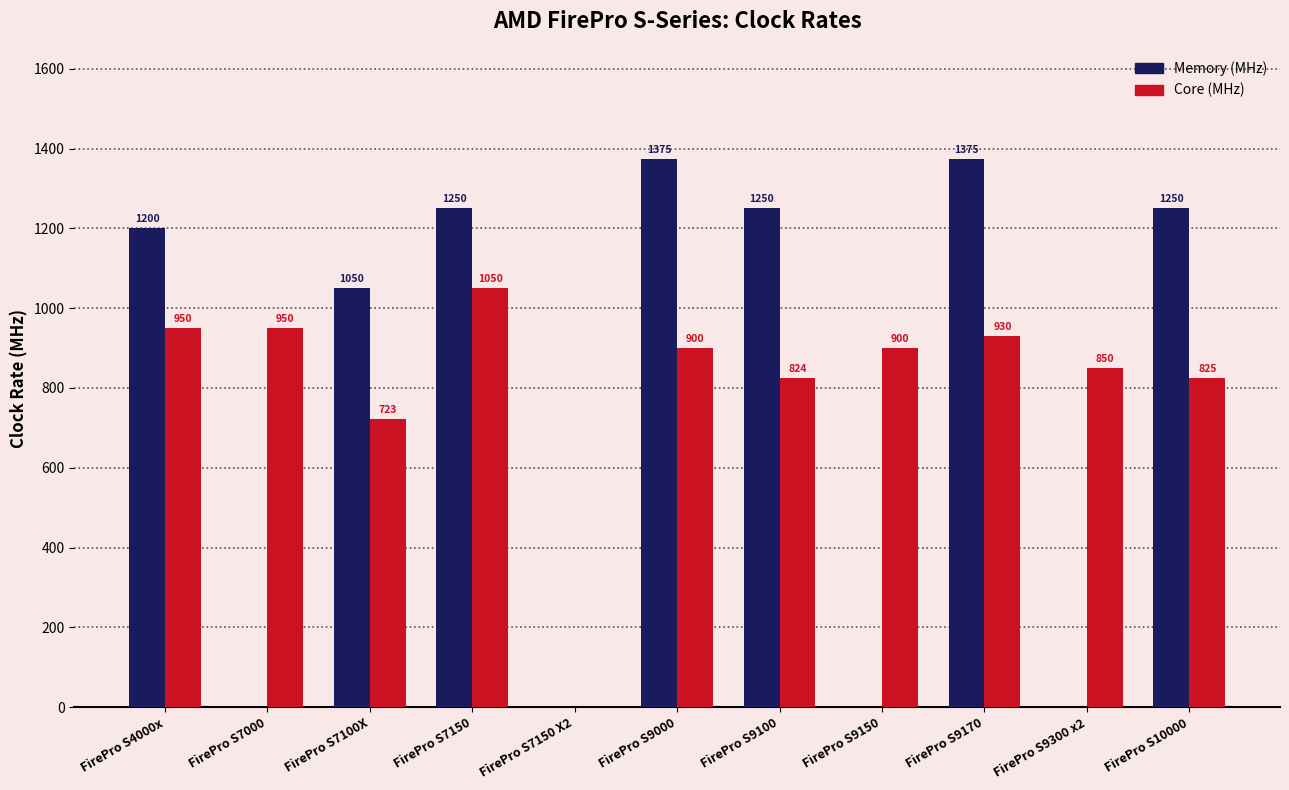

How many distinct data groups are displayed?

2